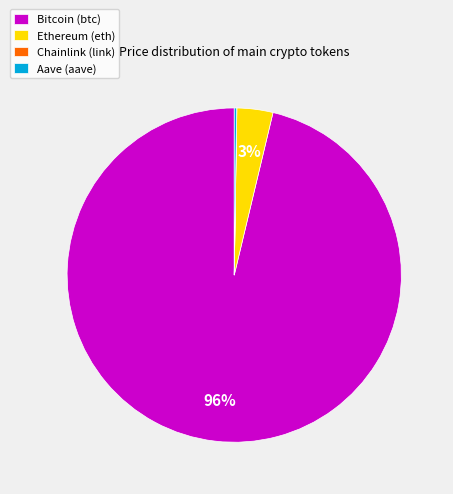

True or false: Bitcoin (btc) accounts for 96% of the total.

True